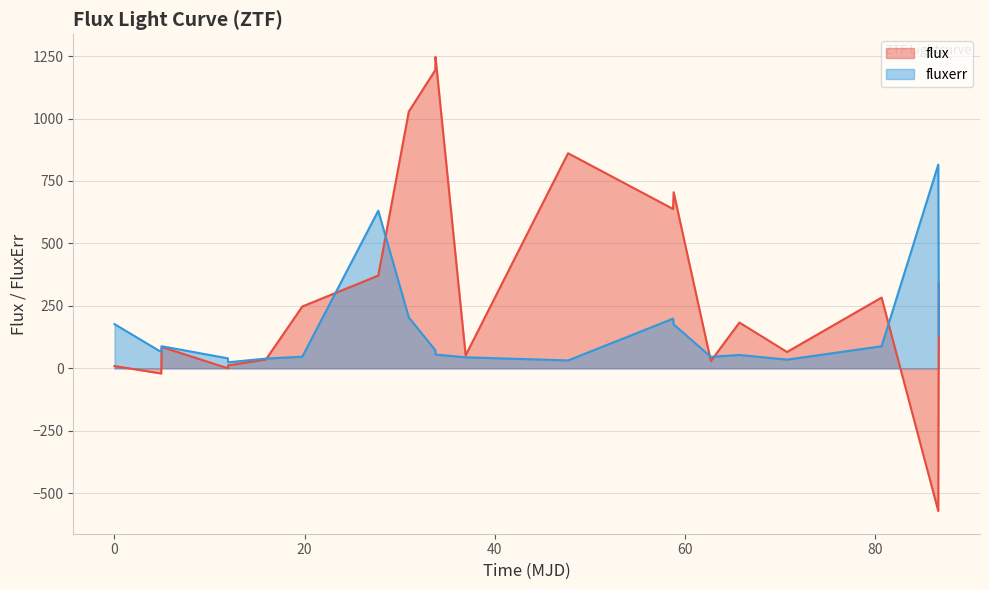

In fluxerr, how many points are higher than both neighbors (excluding endpoints)?

5